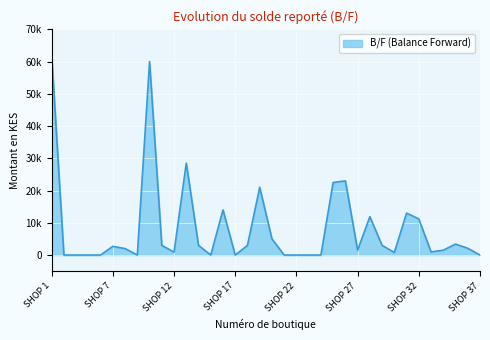

Does the chart have visible grid lines?

Yes